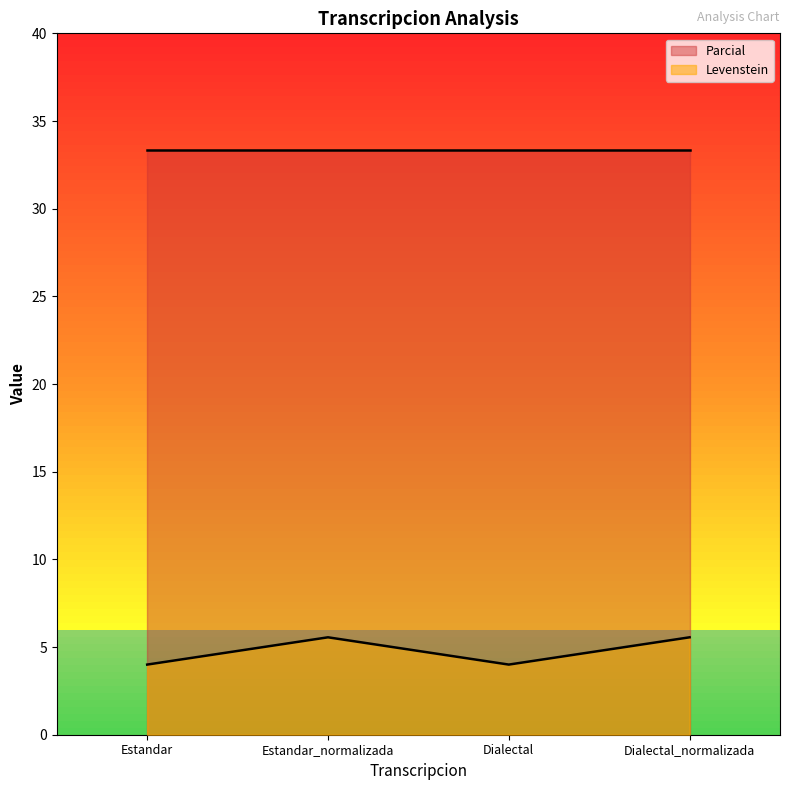

What is the label of the 1st point from the left?

Estandar